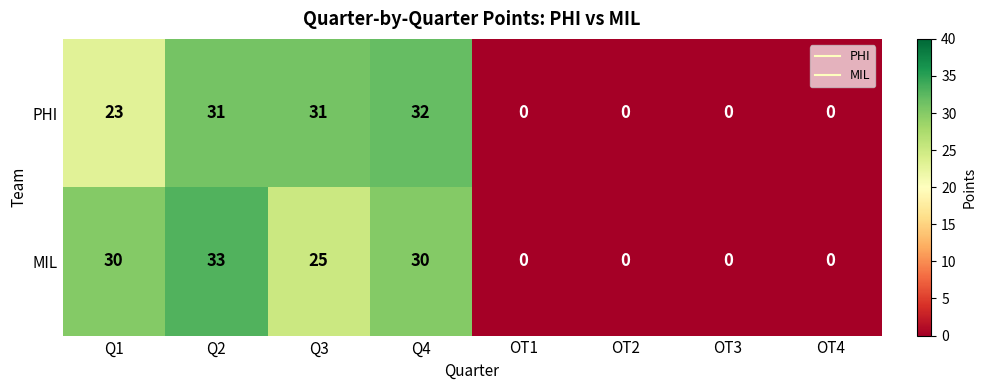

Which series has the widest spread of values?

MIL